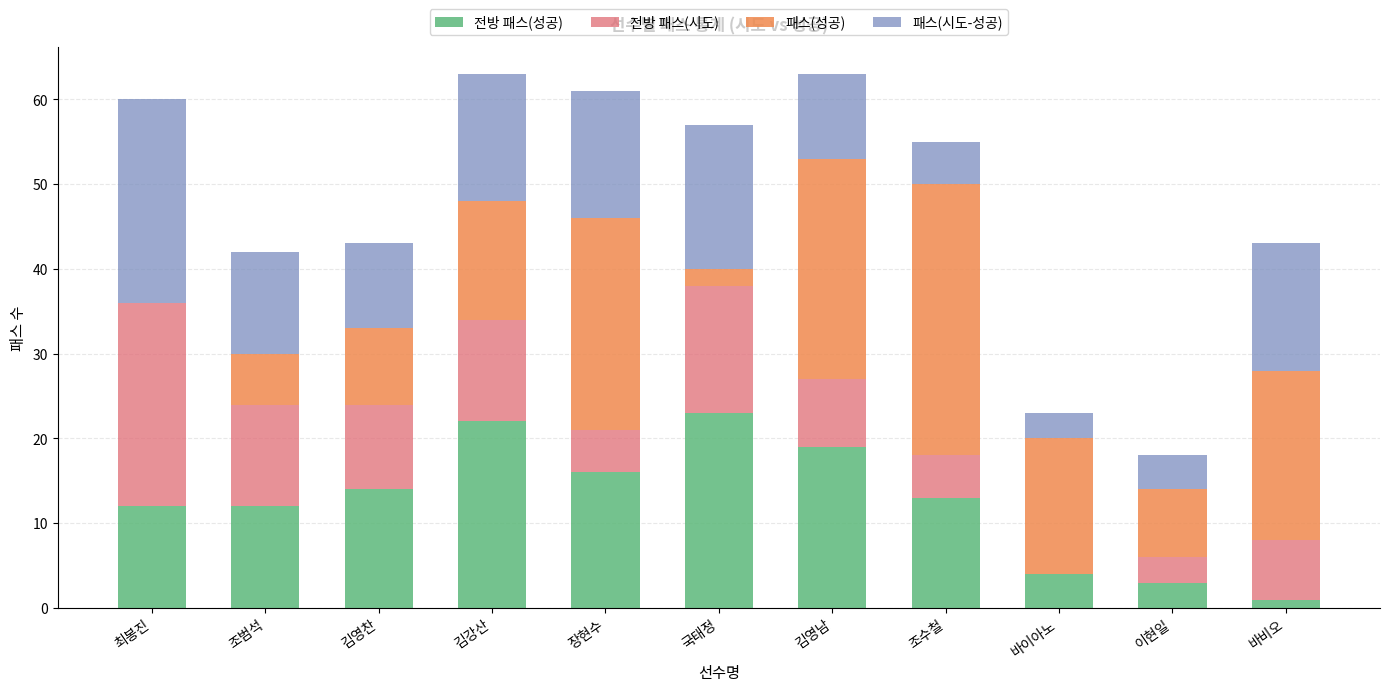

What is the total value across all series at 장현수?

61